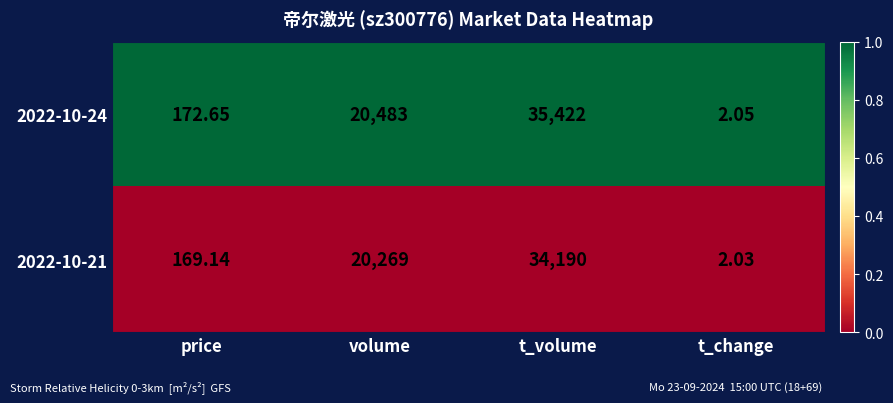

Which category has the highest value in the 2022-10-24 series?

t_volume